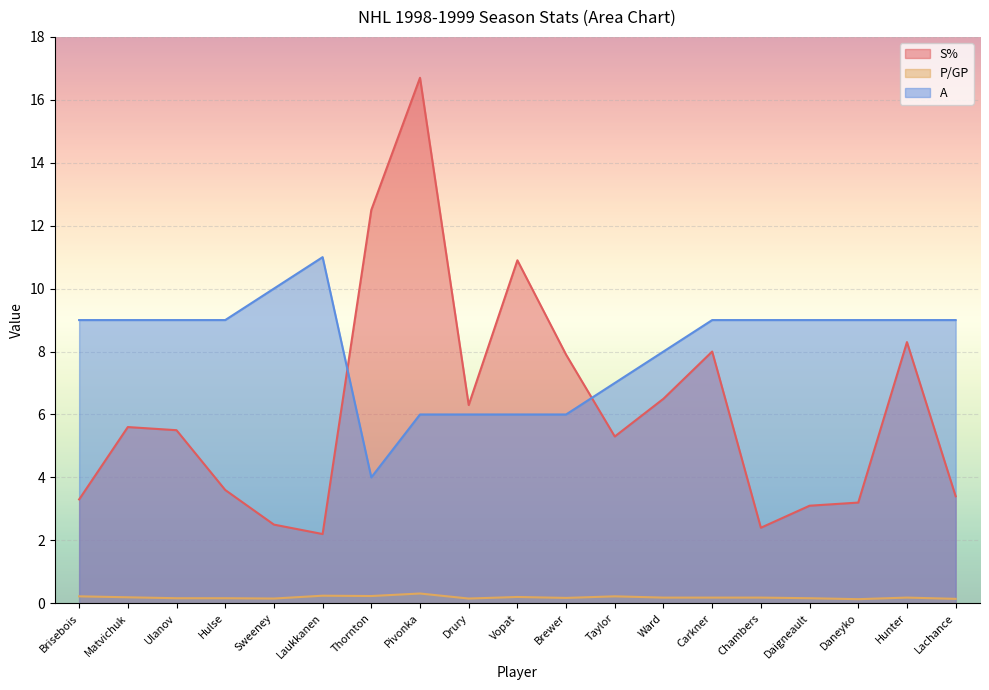

Is it true that S% equals 10.9 at Vopat?

True